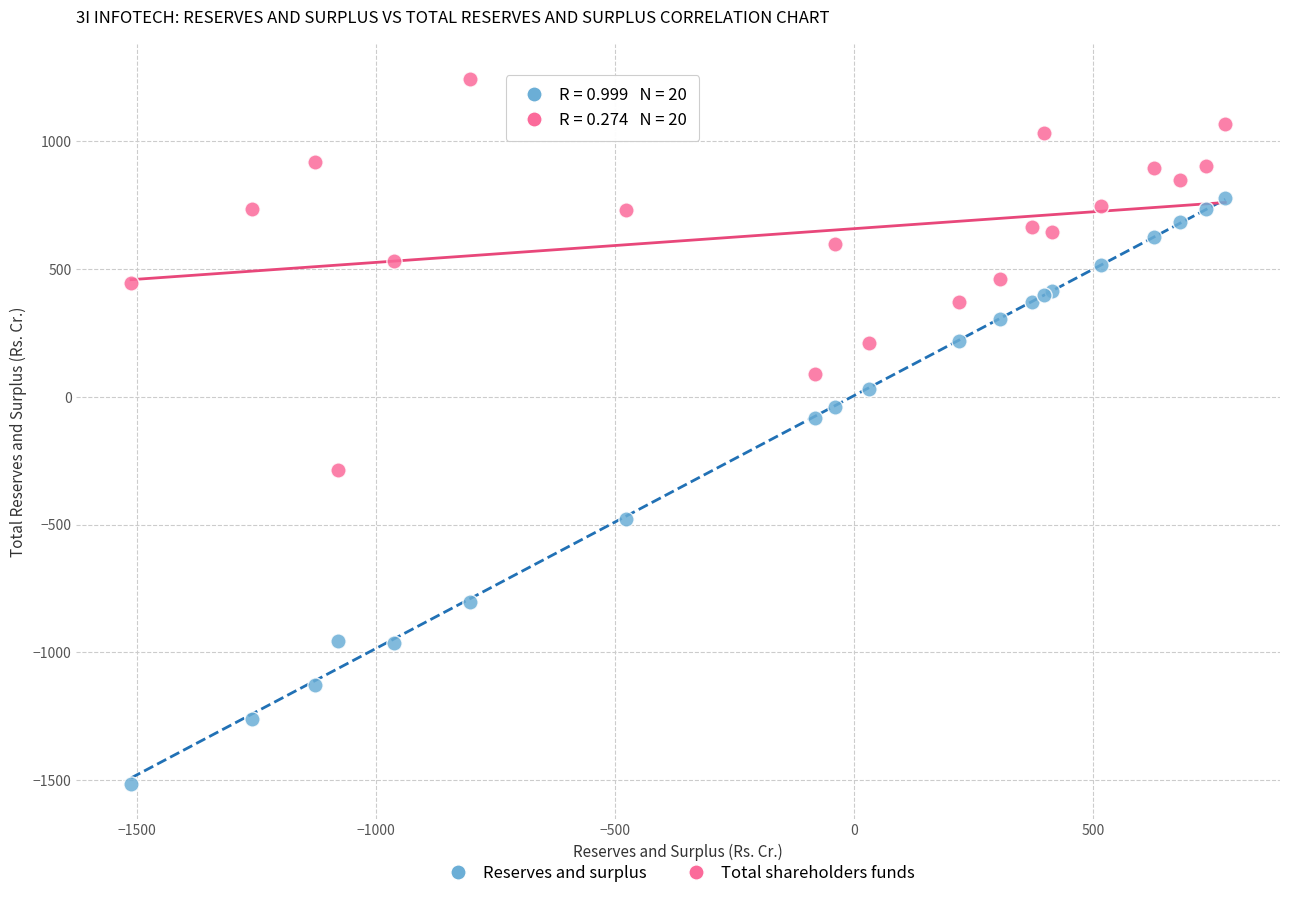

Which series contains the highest Y value?

Total shareholders funds